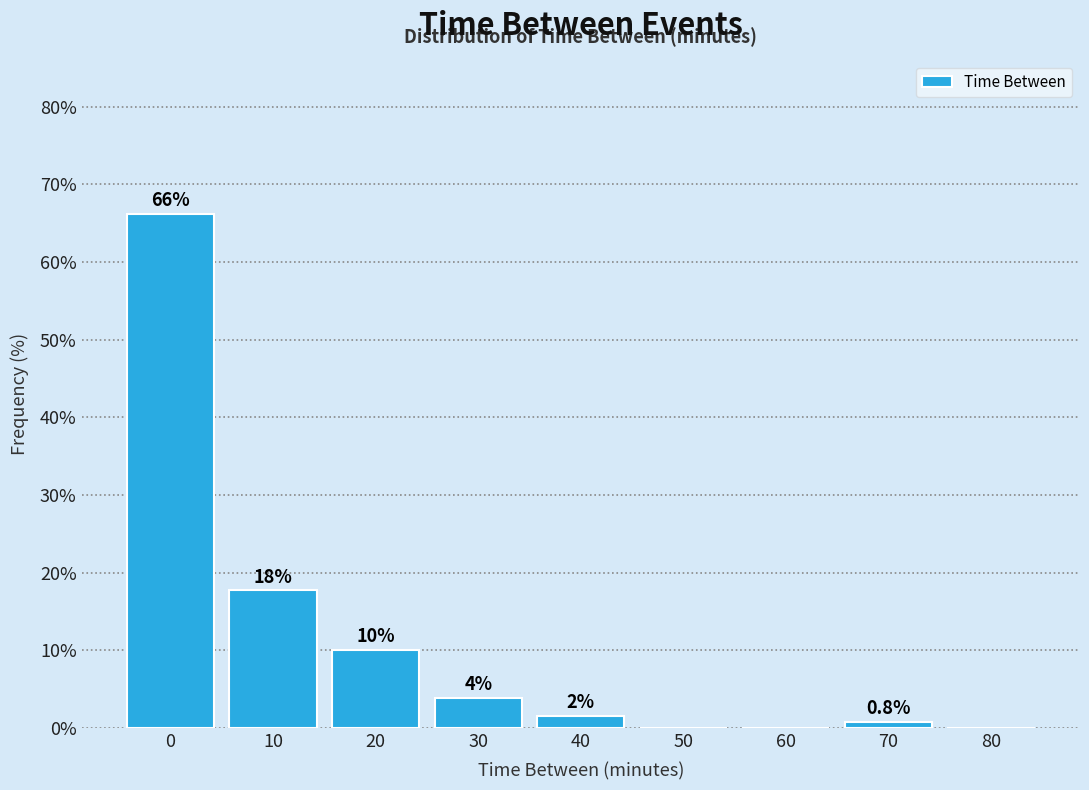

Read the value at 10.

17.7